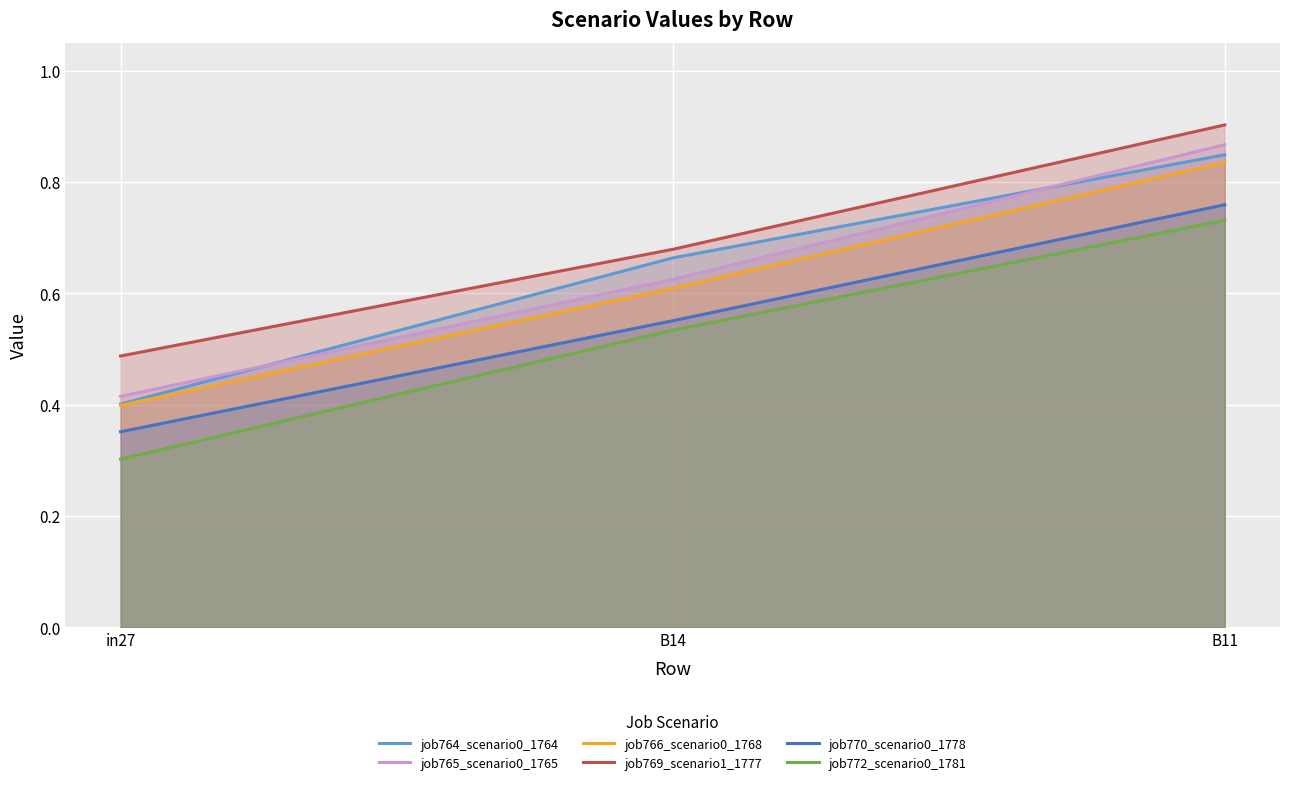

Which series has the widest spread of values?

job765_scenario0_1765